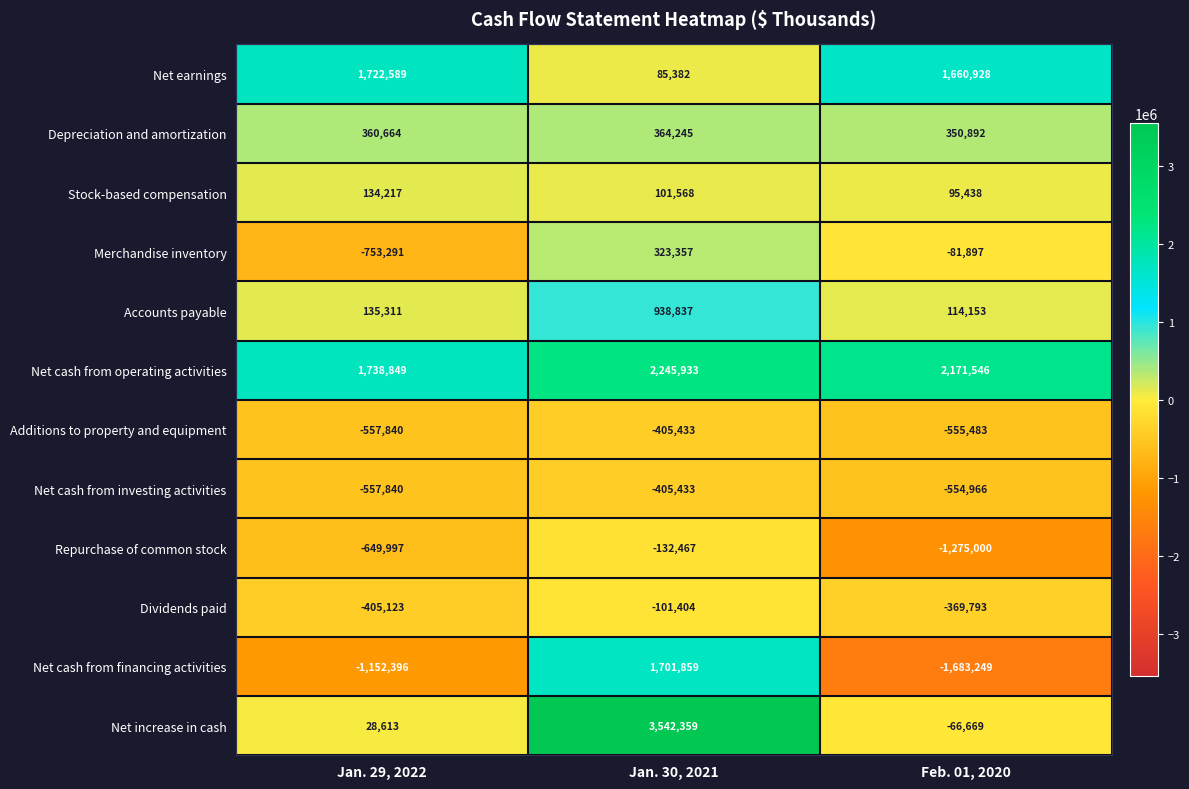

Count the number of categories in the chart.

3